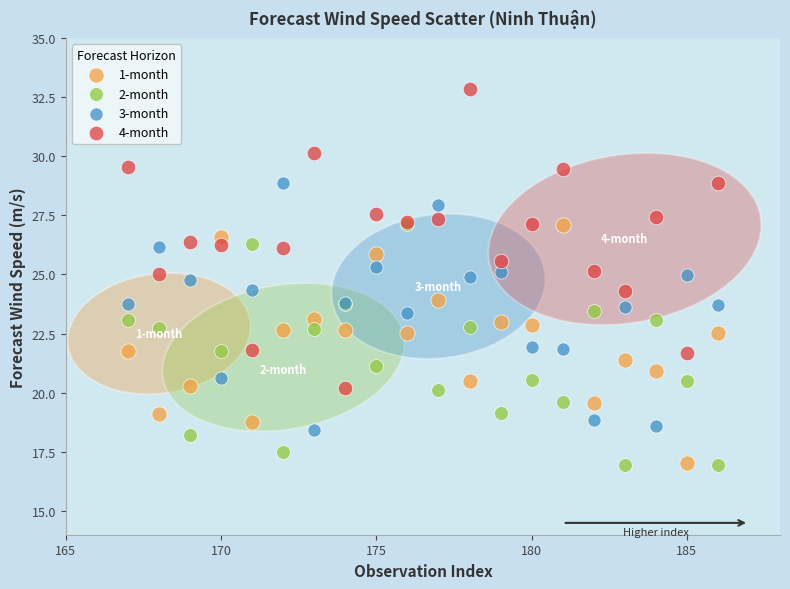

What are all the series names shown in the legend?

1-month, 2-month, 3-month, 4-month